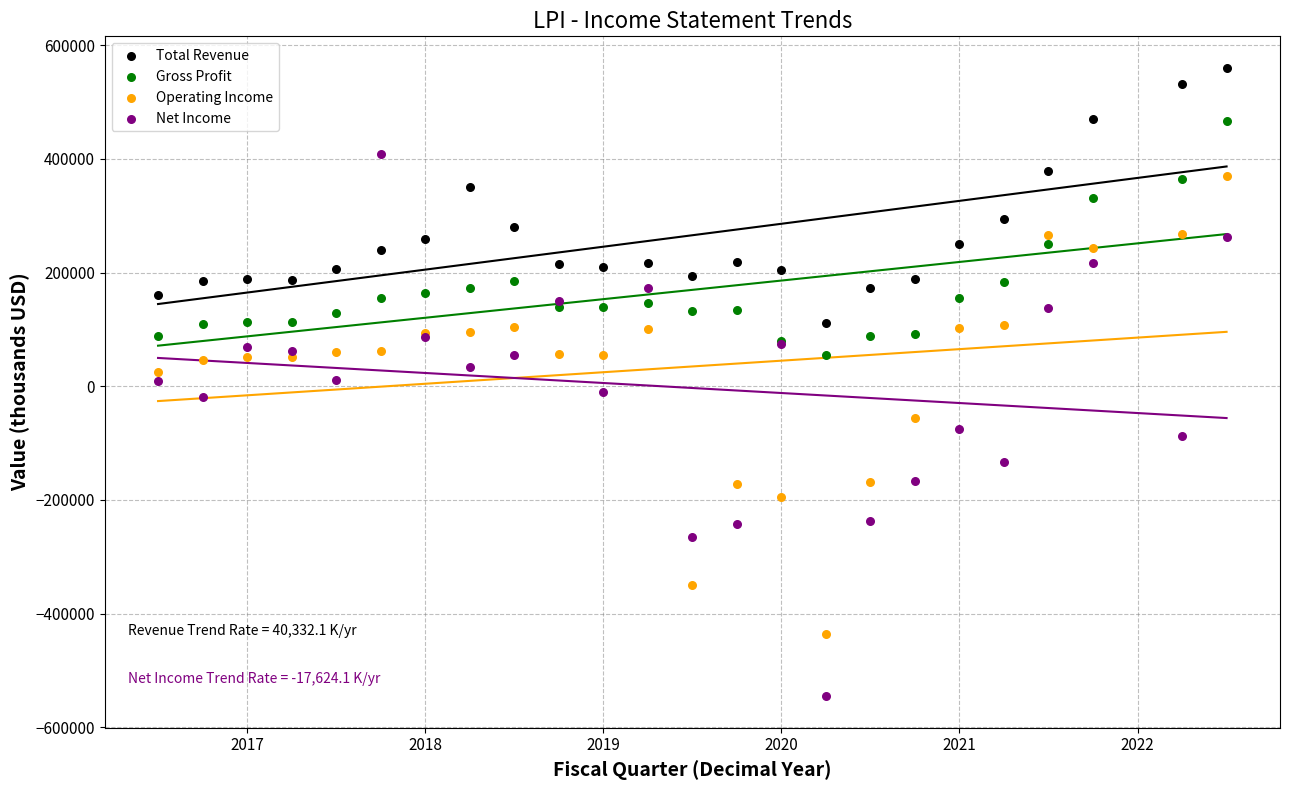

Which series has the largest Y range (max minus min)?

Net Income